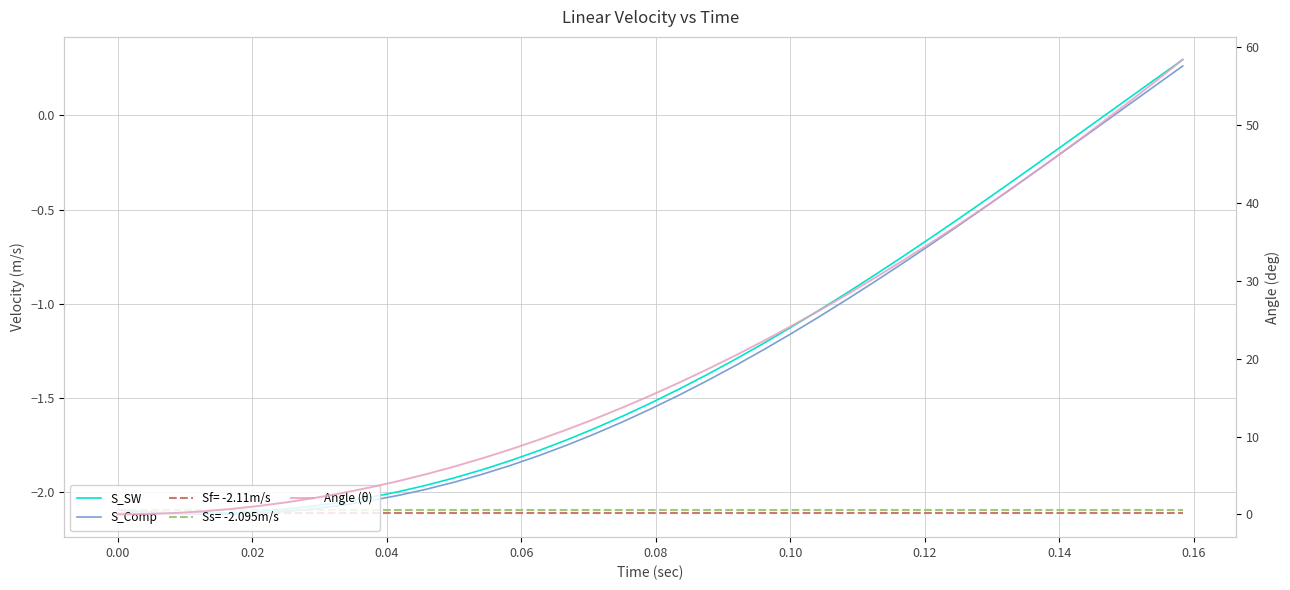

What is the average value of the S_SW series?

-1.3